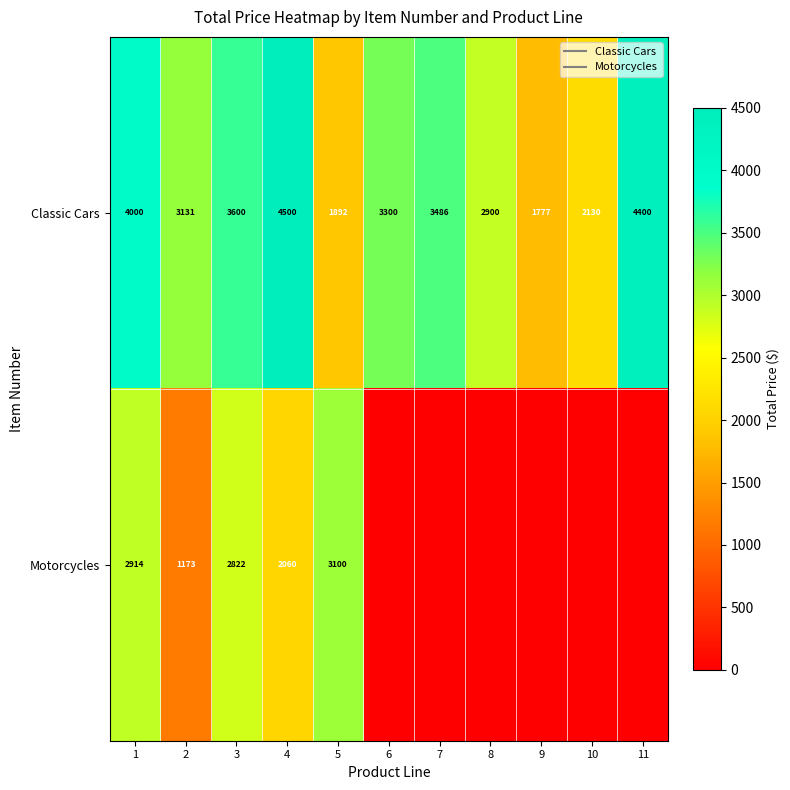

Rank the categories by Classic Cars value from highest to lowest.

4, 11, 1, 3, 7, 6, 2, 8, 10, 5, 9